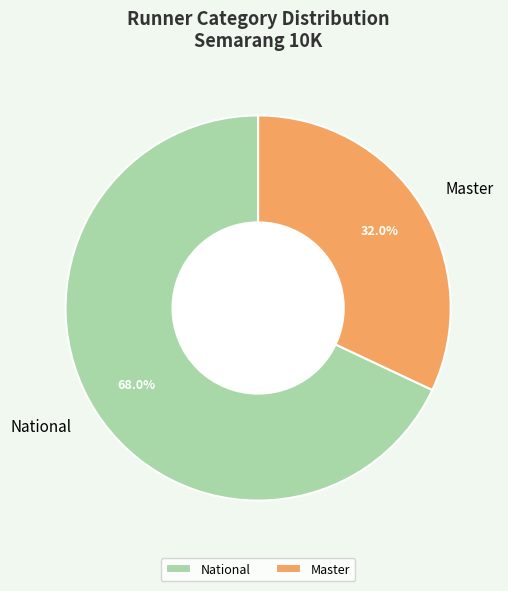

Which slice is the smallest?

Master